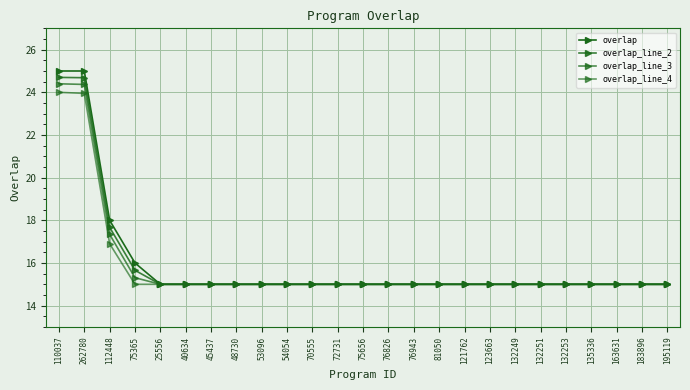

True or false: overlap_line_2 and overlap_line_3 cross at least once.

False